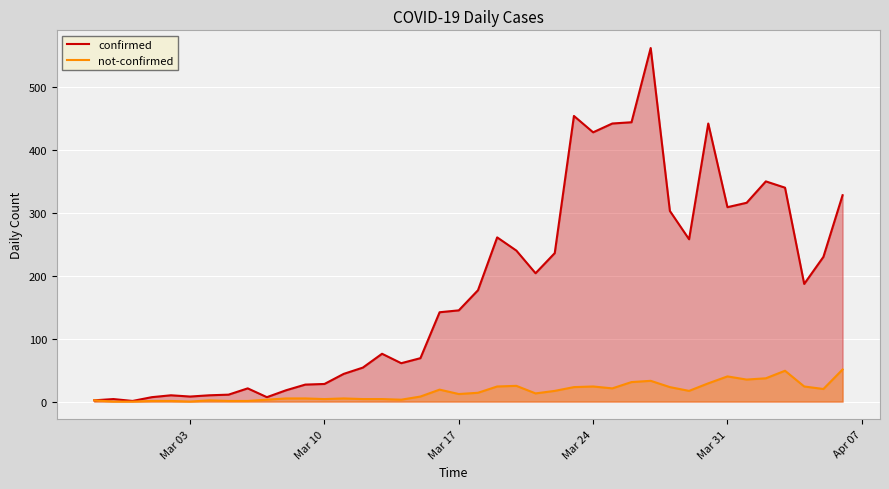

Which series has the widest spread of values?

confirmed